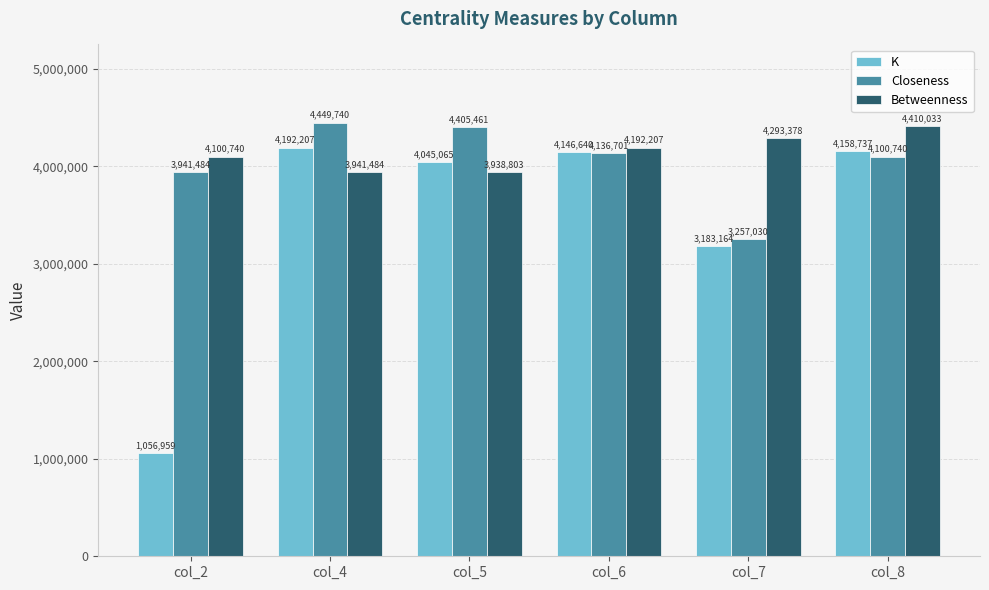

What is the total value across all series at col_8?

12669510